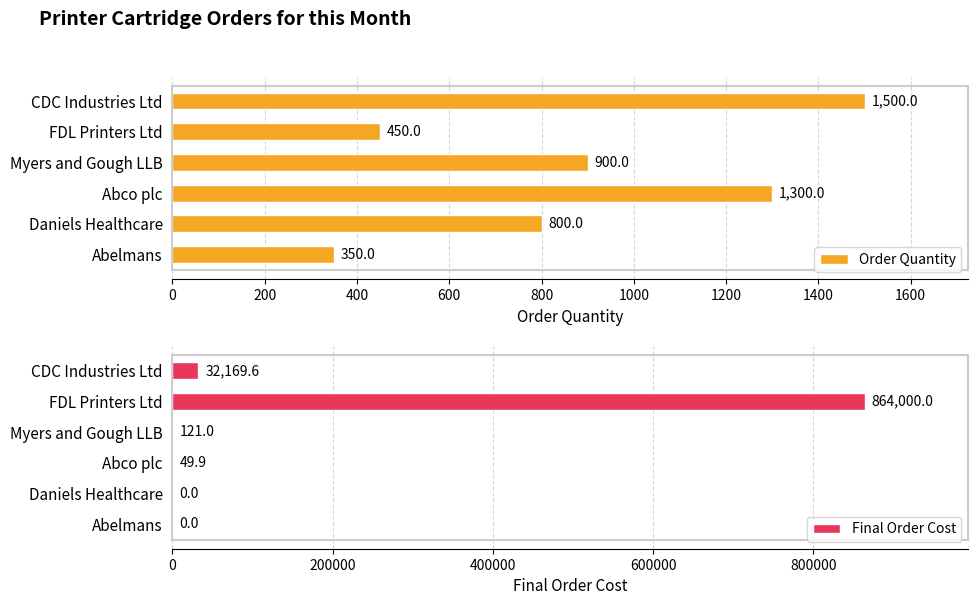

List the series in order of their peak value, highest first.

Final Order Cost, Order Quantity